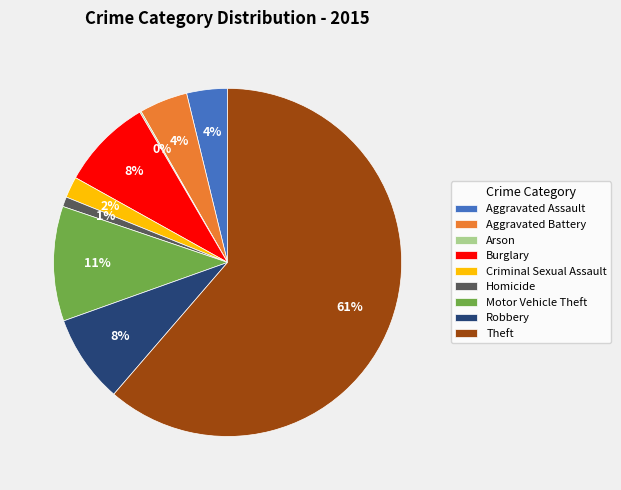

Combined, do Robbery and Homicide account for over 50%?

No